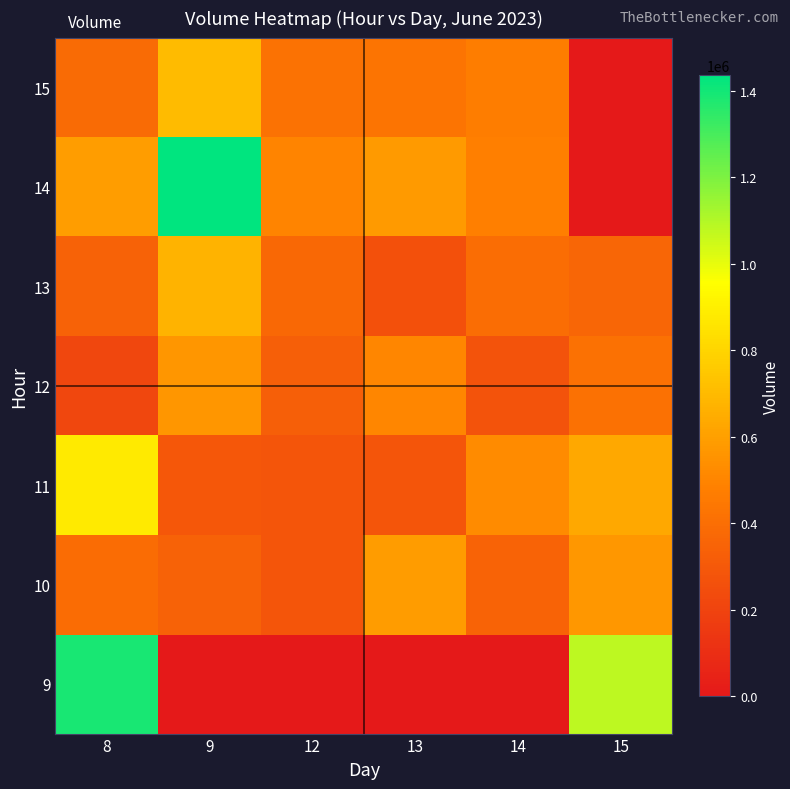

Reading right to left, transcribe all the data shown in this chart.

9: 15=1079818	14=0	13=0	12=0	9=0	8=1389873
10: 15=571721	14=348238	13=587532	12=282834	9=347316	8=392085
11: 15=631402	14=524184	13=283241	12=285052	9=292848	8=879528
12: 15=414740	14=270877	13=505997	12=330785	9=561909	8=218440
13: 15=363943	14=395295	13=261916	12=372954	9=676532	8=342157
14: 15=0	14=477198	13=578797	12=495241	9=1435893	8=593007
15: 15=0	14=466412	13=426597	12=417712	9=703994	8=382116